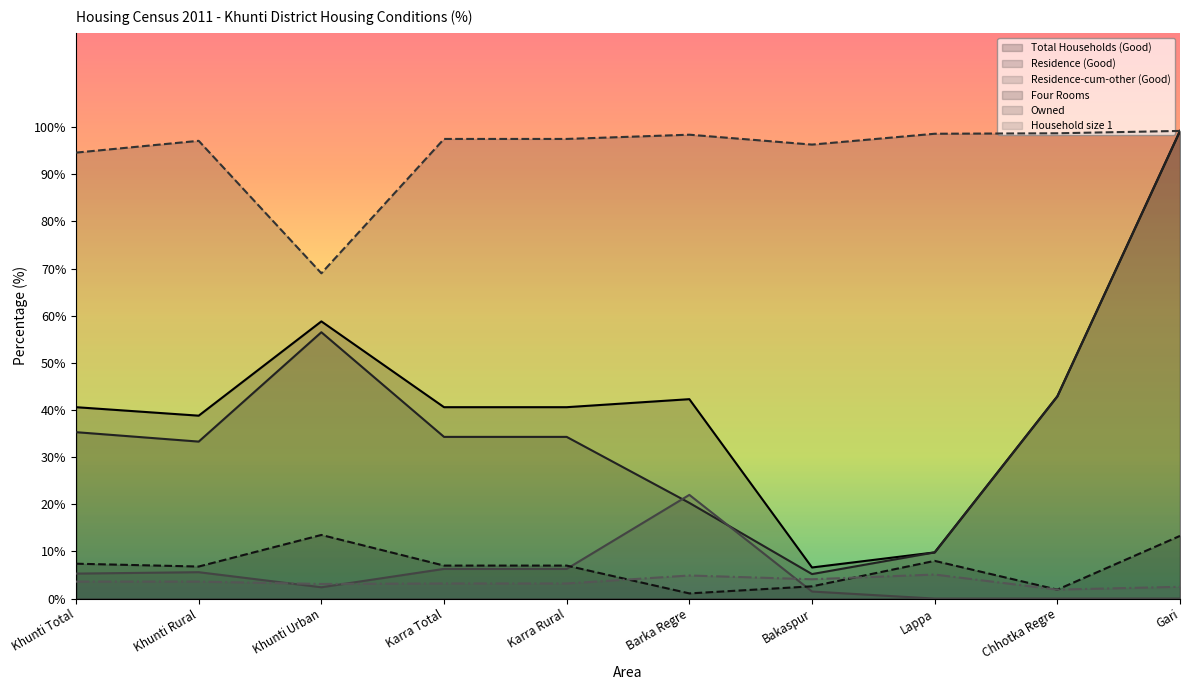

What is the difference between the Household size 1 values at Gari and Khunti Rural?

1.1